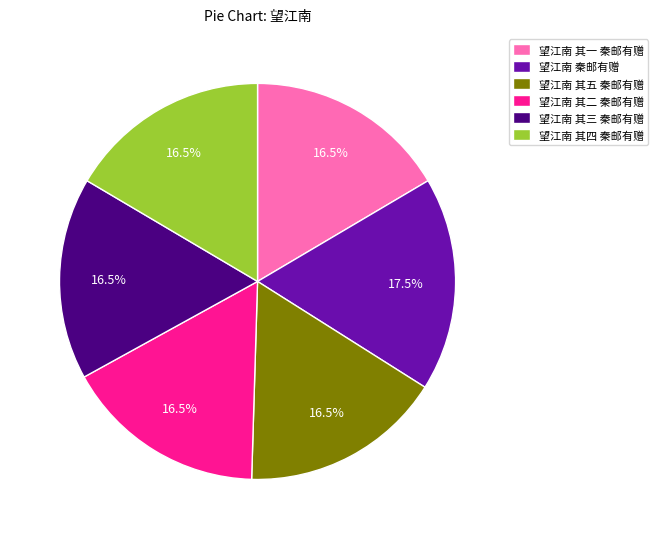

Count the number of slices in the pie.

6